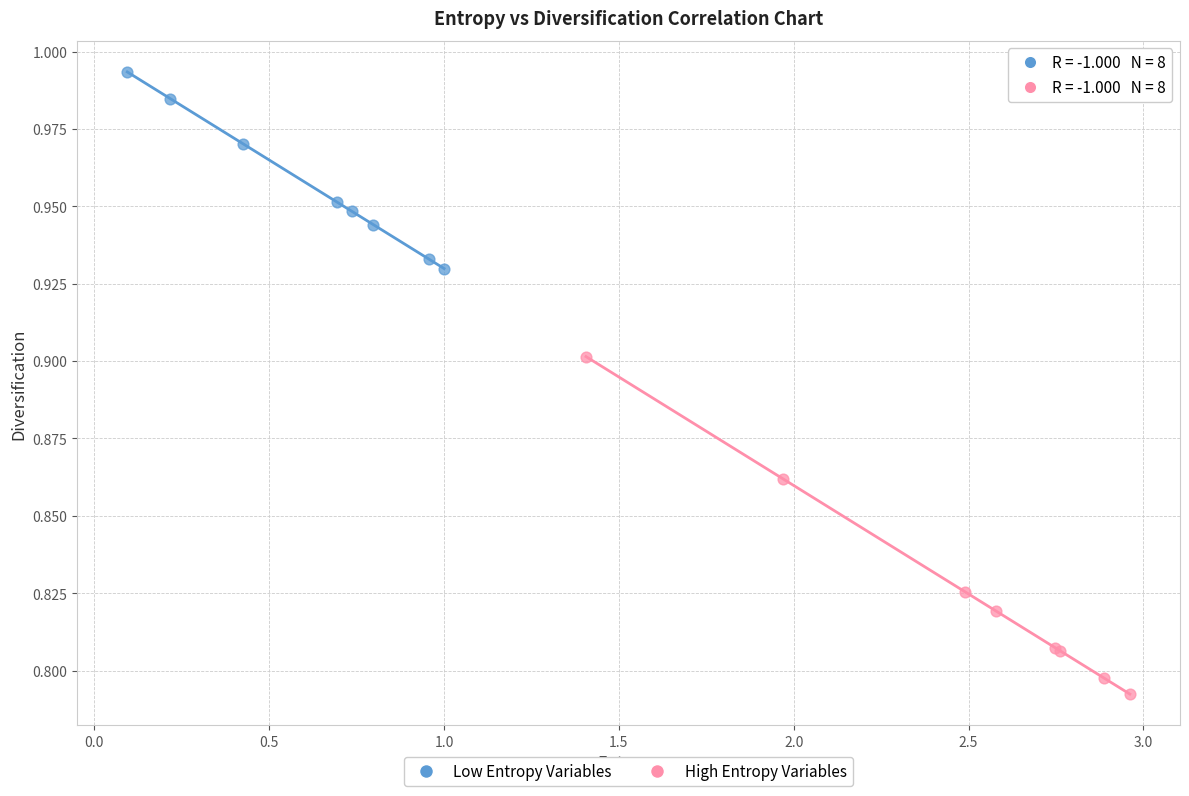

What are all the series names shown in the legend?

Low Entropy Variables, High Entropy Variables